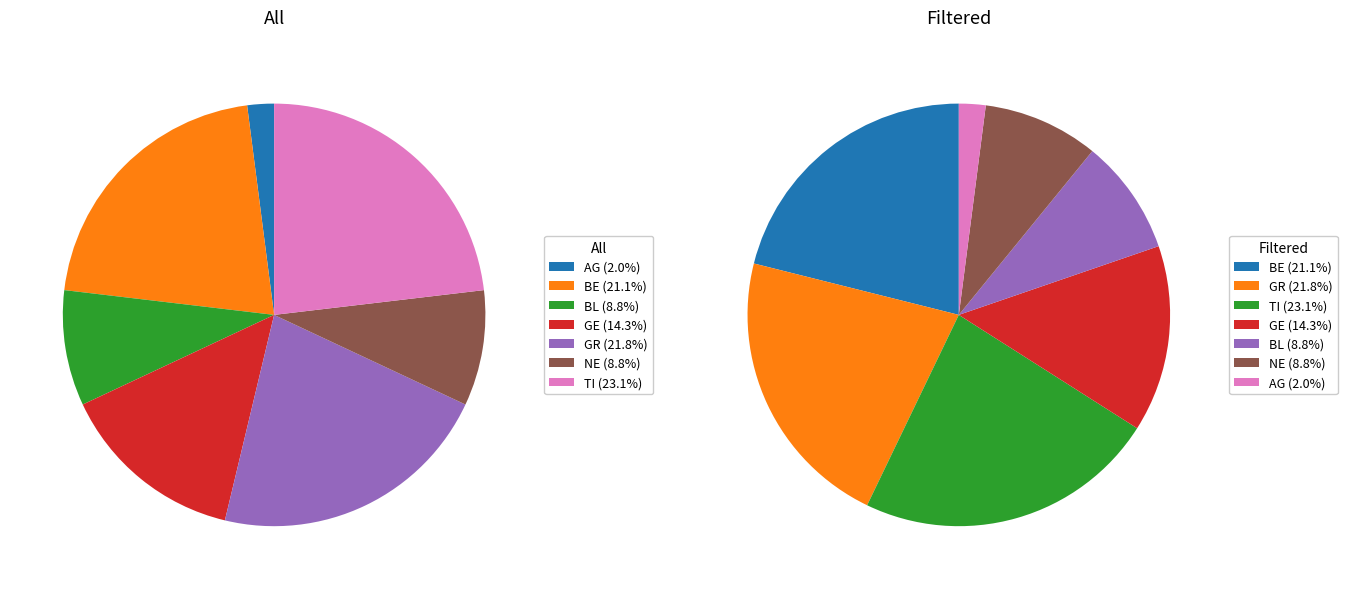

Is there a majority slice in this chart?

No